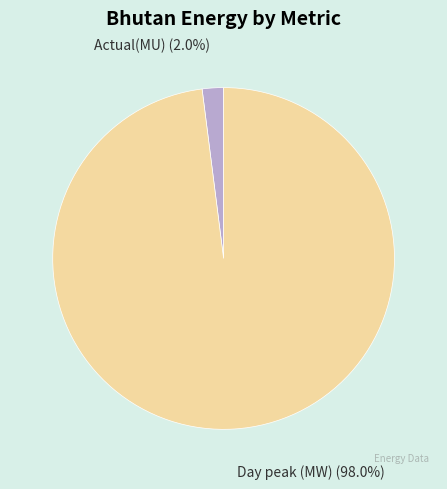

How much of the chart is everything except Actual(MU)?

98.0%